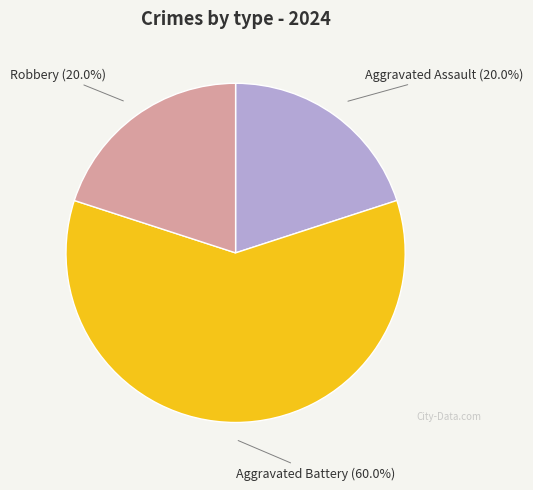

Approximately how many times larger is the value at Aggravated Assault compared to Robbery?

1.0